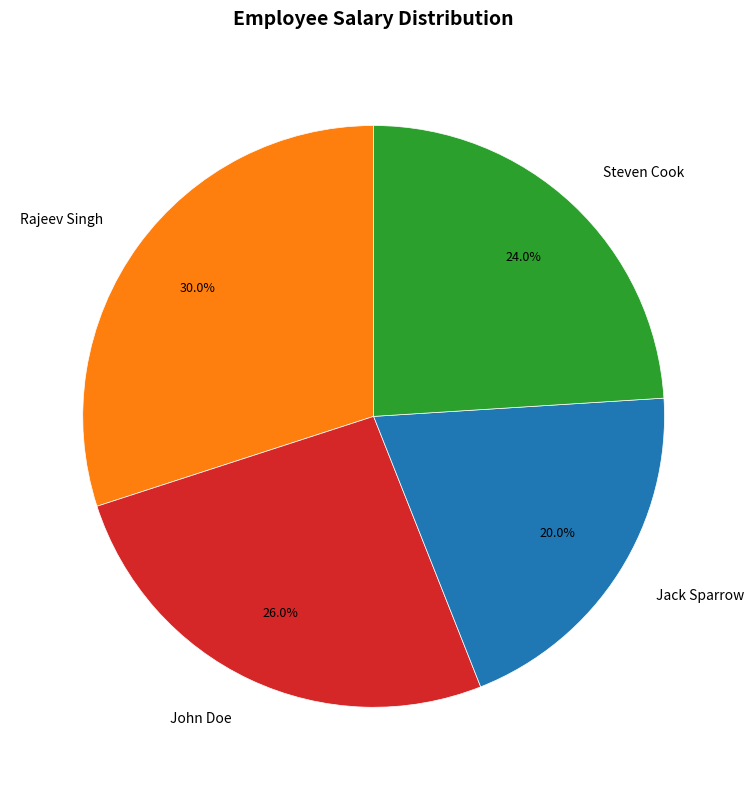

Does Jack Sparrow account for over 50% of the chart?

No